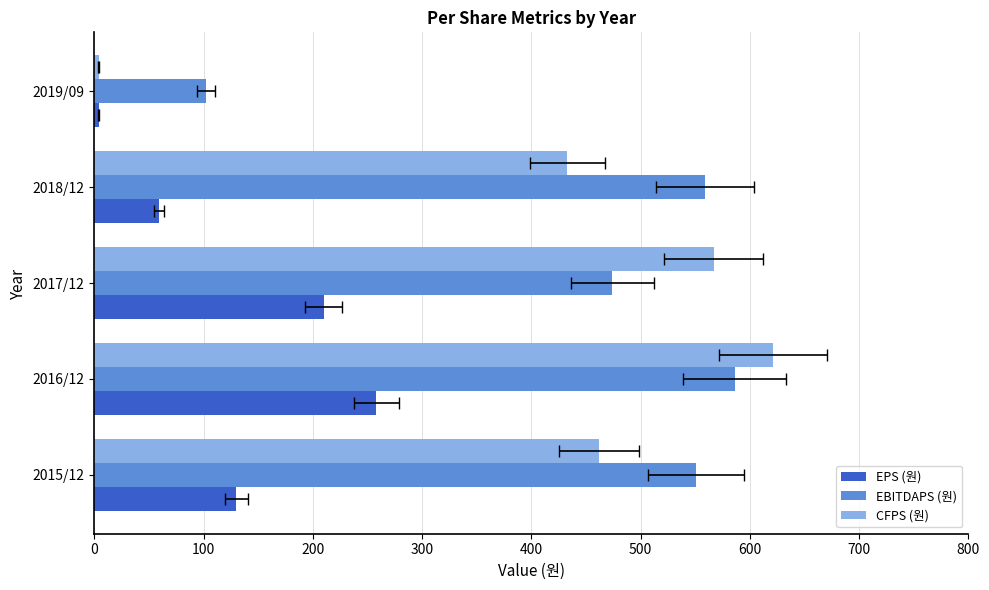

The value of CFPS (원) at 2016/12 is 621. True or false?

True